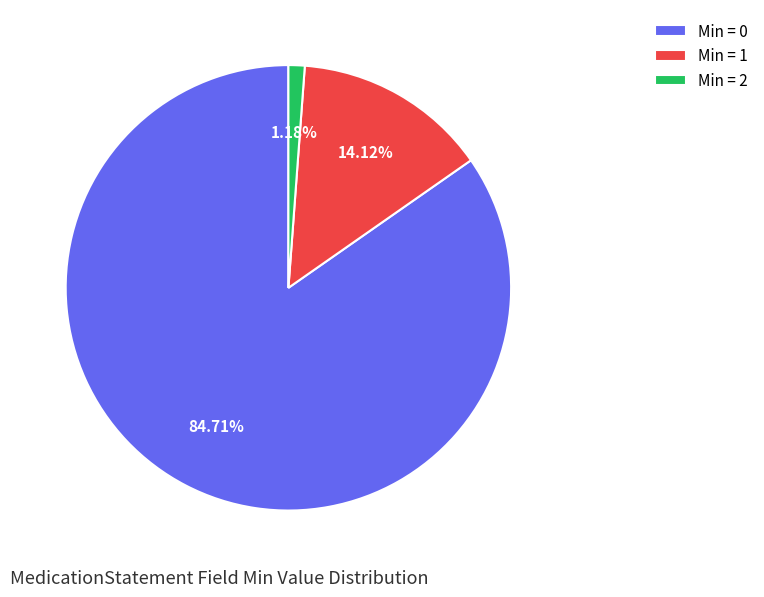

Rank the categories by value from lowest to highest.

Min = 2, Min = 1, Min = 0